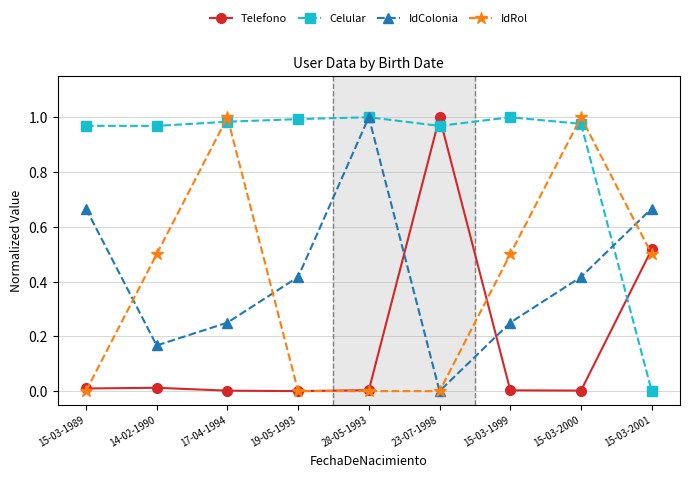

What is the label of the 3rd point from the right?

15-03-1999